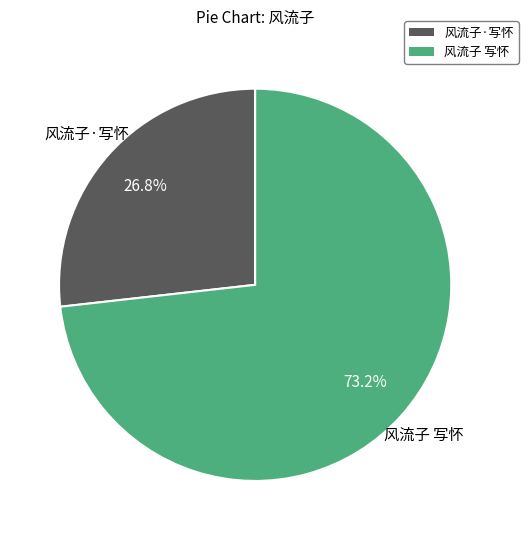

Between 风流子·写怀 and 风流子 写怀, which is larger?

风流子 写怀